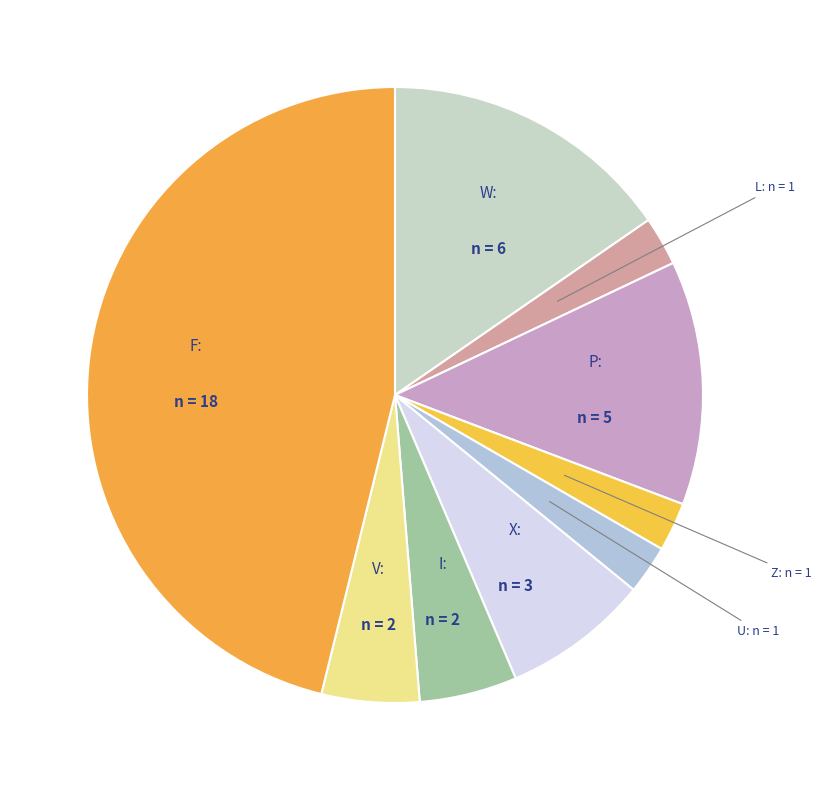

How many slices are in this pie chart?

9